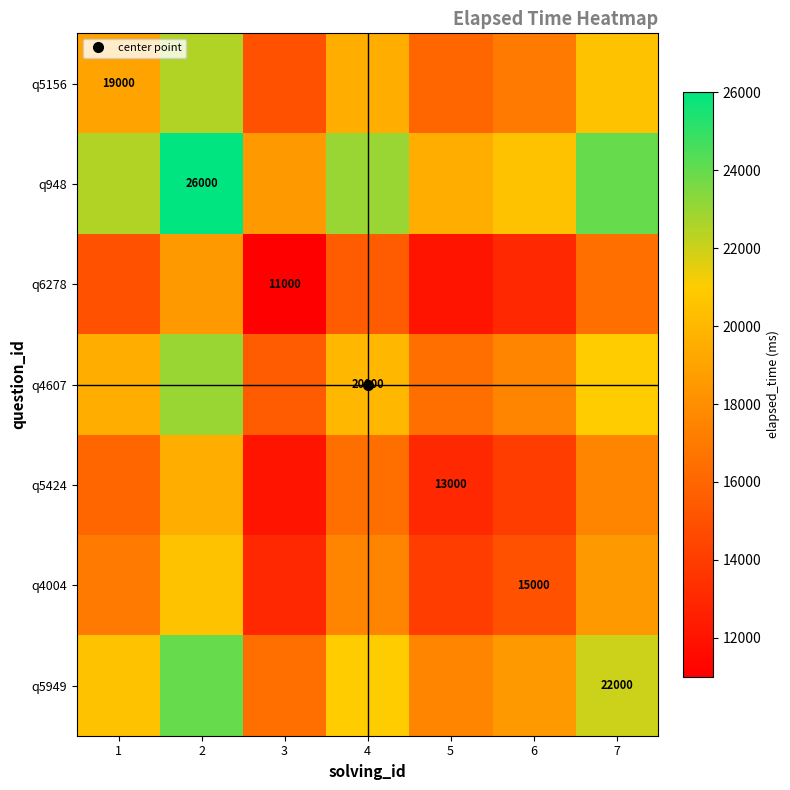

Between 2 and 1, which is larger?

2